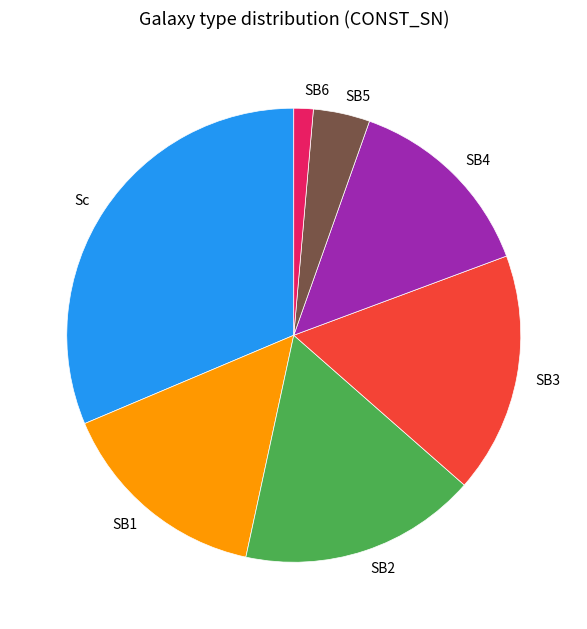

Does any single category account for the majority?

No